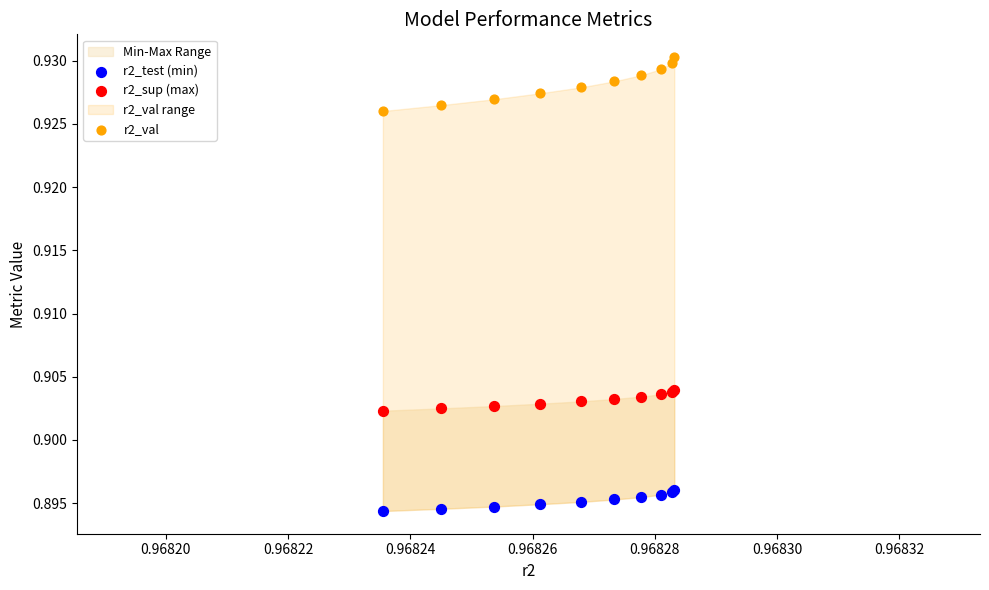

Which series reaches the maximum Y coordinate?

r2_val